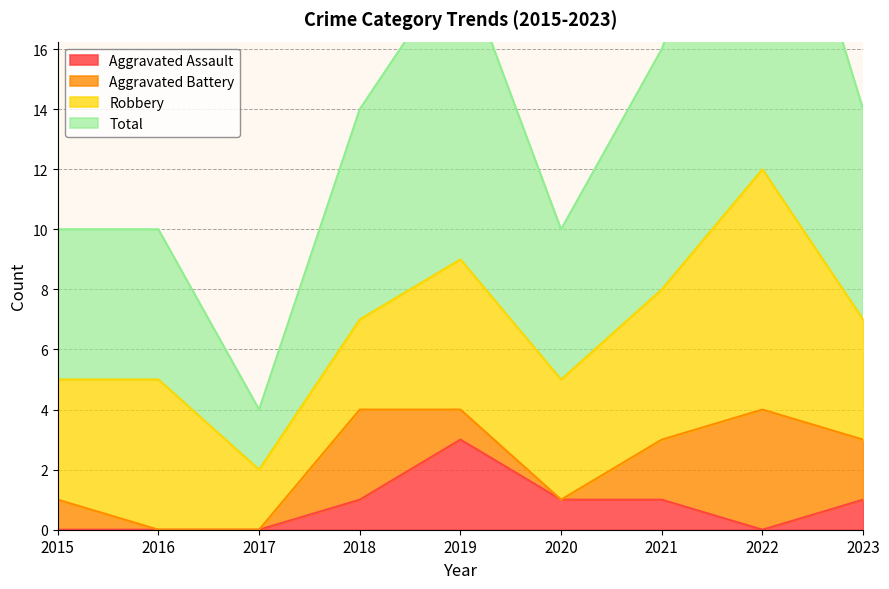

True or false: Aggravated Assault has a value of 0 at 2017.

True